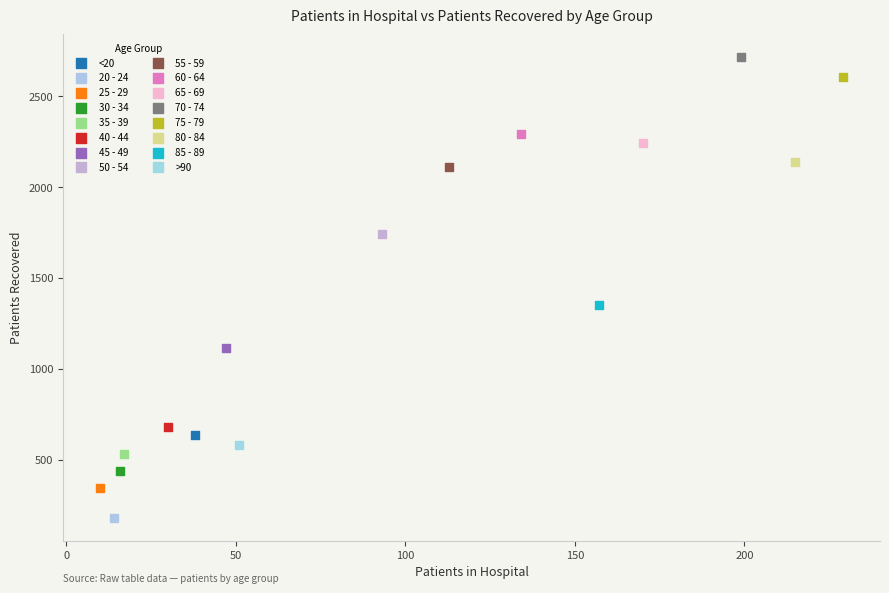

Which series reaches the maximum Y coordinate?

70 - 74